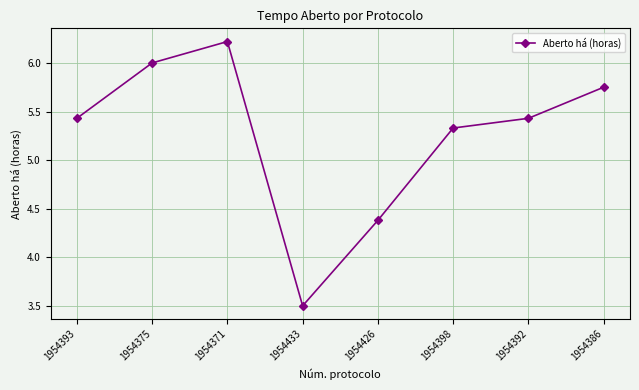

How many points are higher than both their immediate neighbors (excluding endpoints)?

1